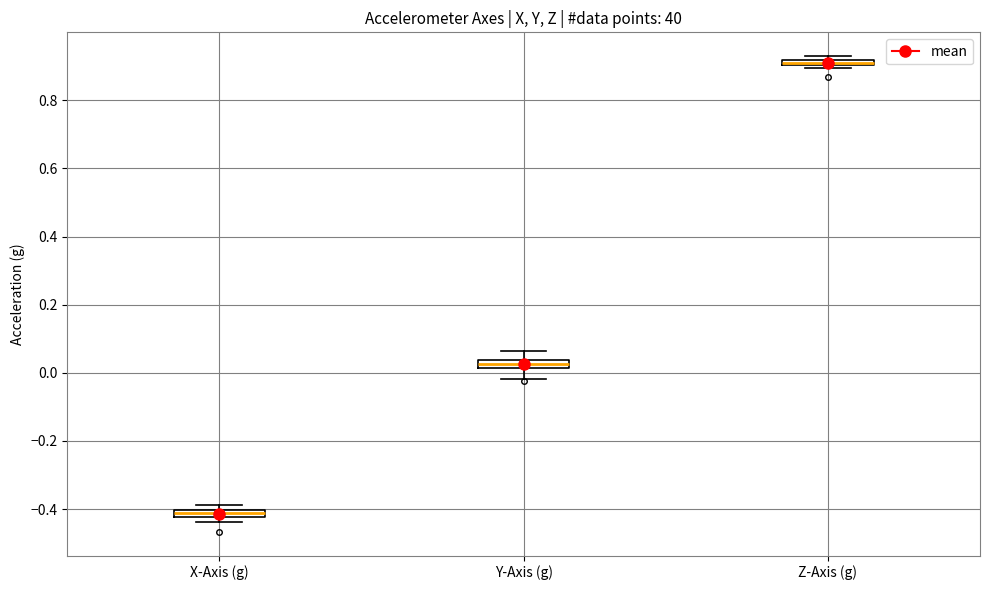

Where is the lower edge of the box for Z-Axis (g) on the y-axis? The values are not printed on the chart, so give them approximately, as read against the axis.

0.90